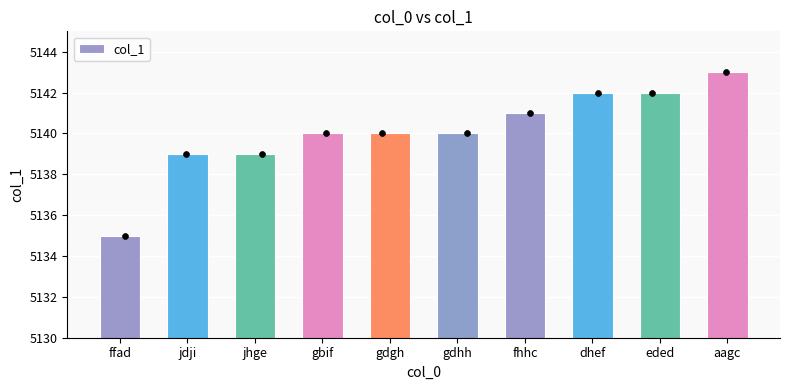

What is the change in value from gdhh to eded?

+2